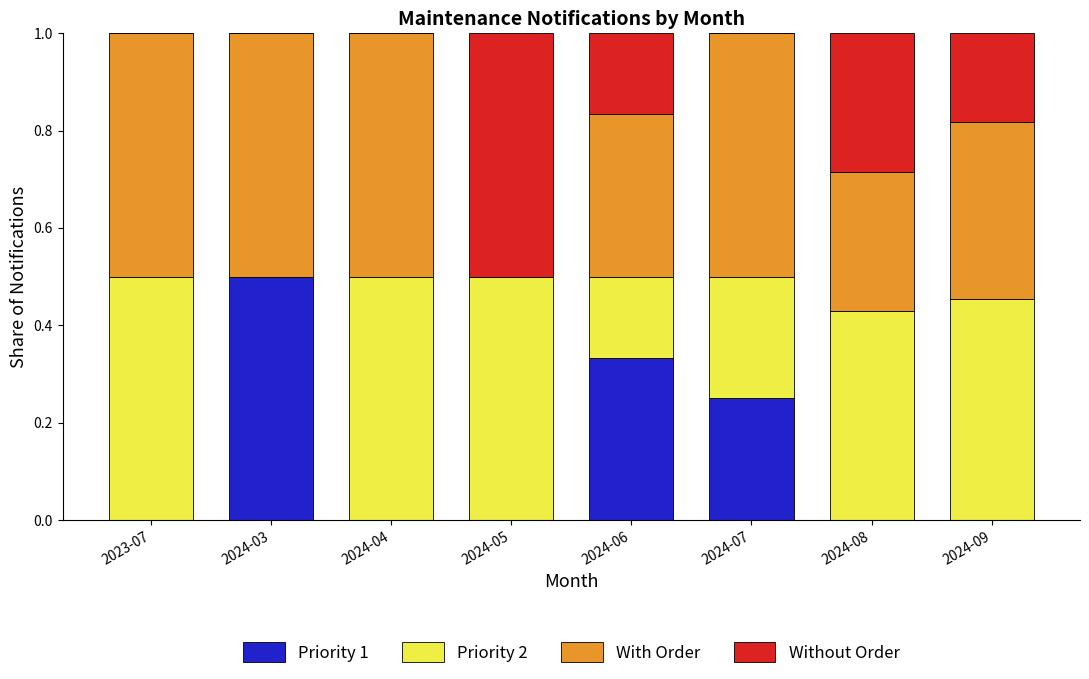

What is the total value across all series at 2024-06?

1.0